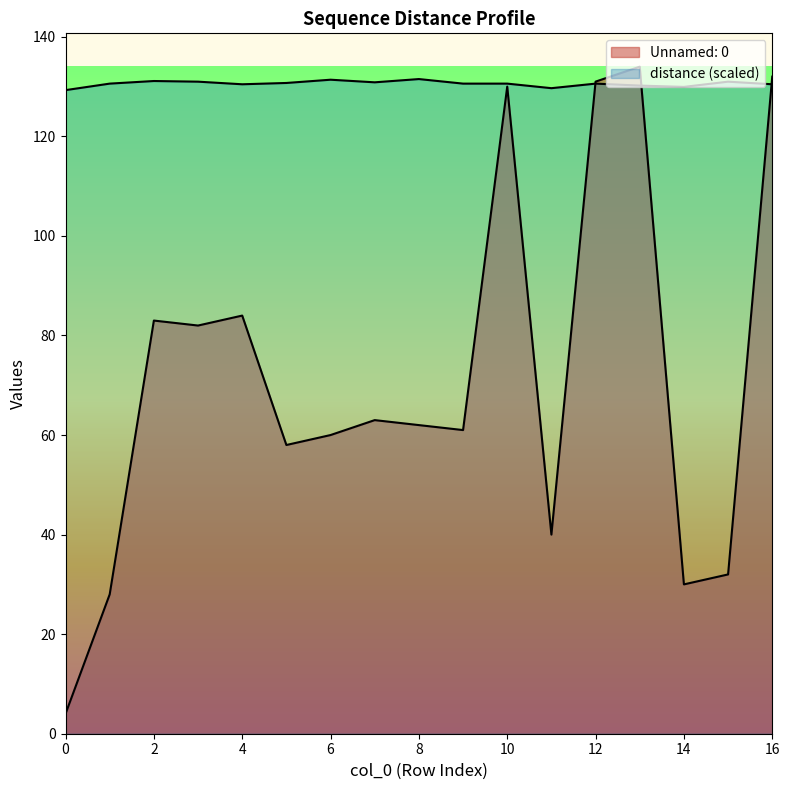

After their last crossing, which series has the higher values: distance or Unnamed: 0?

Unnamed: 0